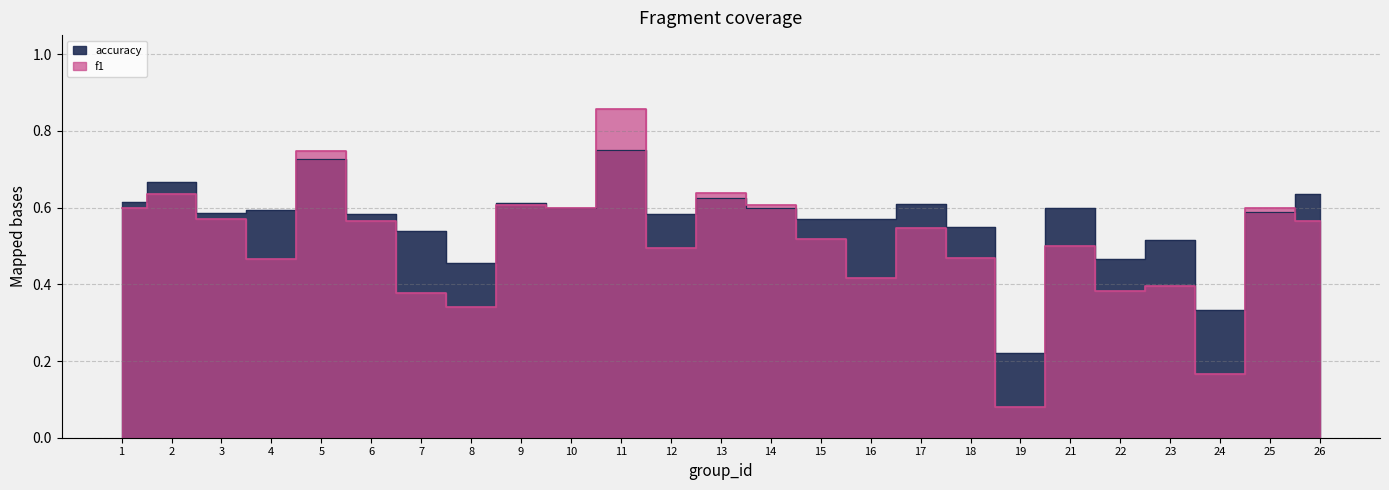

Reading right to left, transcribe all the data shown in this chart.

f1: 26=0.6	25=0.6	24=0.2	23=0.4	22=0.4	21=0.5	19=0.1	18=0.5	17=0.5	16=0.4	15=0.5	14=0.6	13=0.6	12=0.5	11=0.9	10=0.6	9=0.6	8=0.3	7=0.4	6=0.6	5=0.7	4=0.5	3=0.6	2=0.6	1=0.6
accuracy: 26=0.6	25=0.6	24=0.3	23=0.5	22=0.5	21=0.6	19=0.2	18=0.6	17=0.6	16=0.6	15=0.6	14=0.6	13=0.6	12=0.6	11=0.8	10=0.6	9=0.6	8=0.5	7=0.5	6=0.6	5=0.7	4=0.6	3=0.6	2=0.7	1=0.6